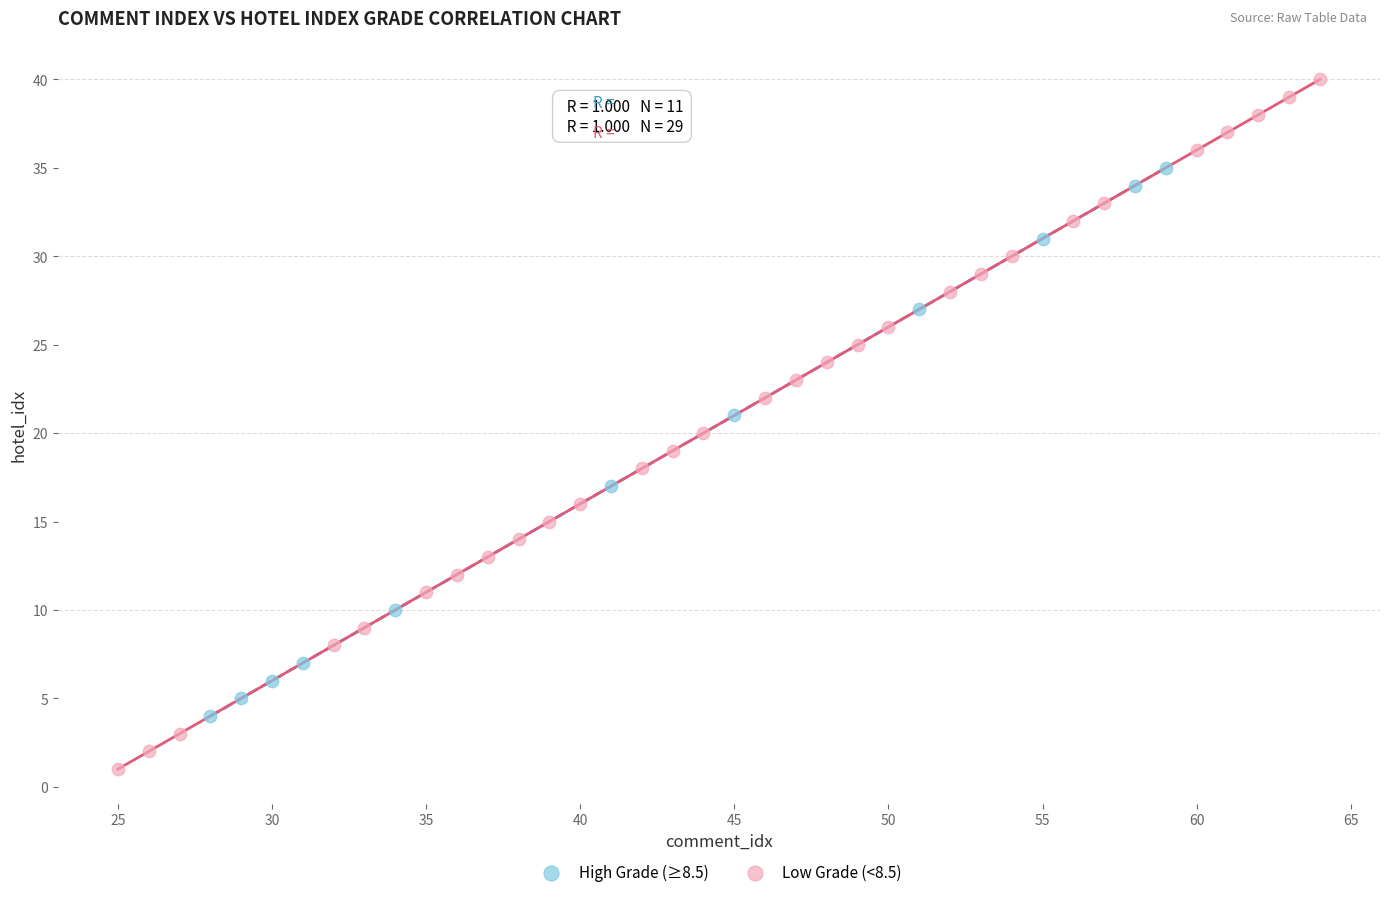

Which series has the largest Y range (max minus min)?

Low Grade (<8.5)